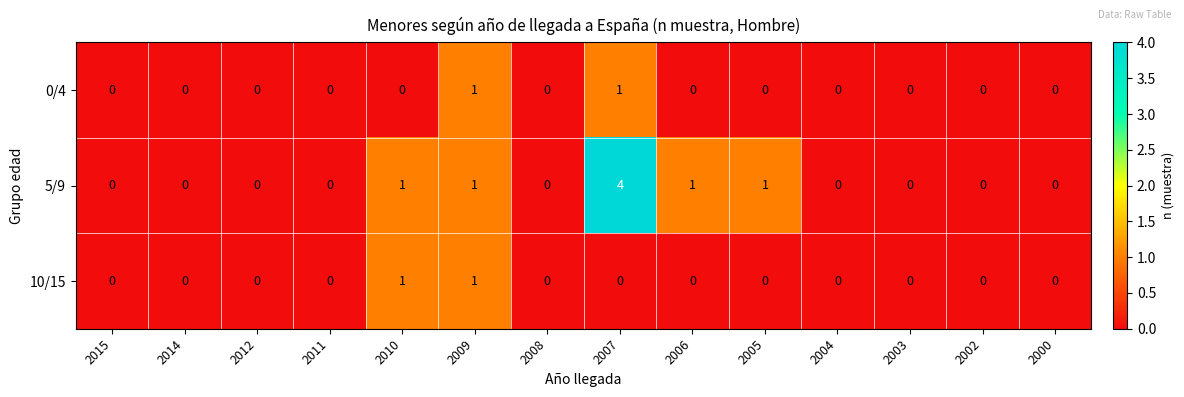

How many 5/9 values are between 0 and 1?

13